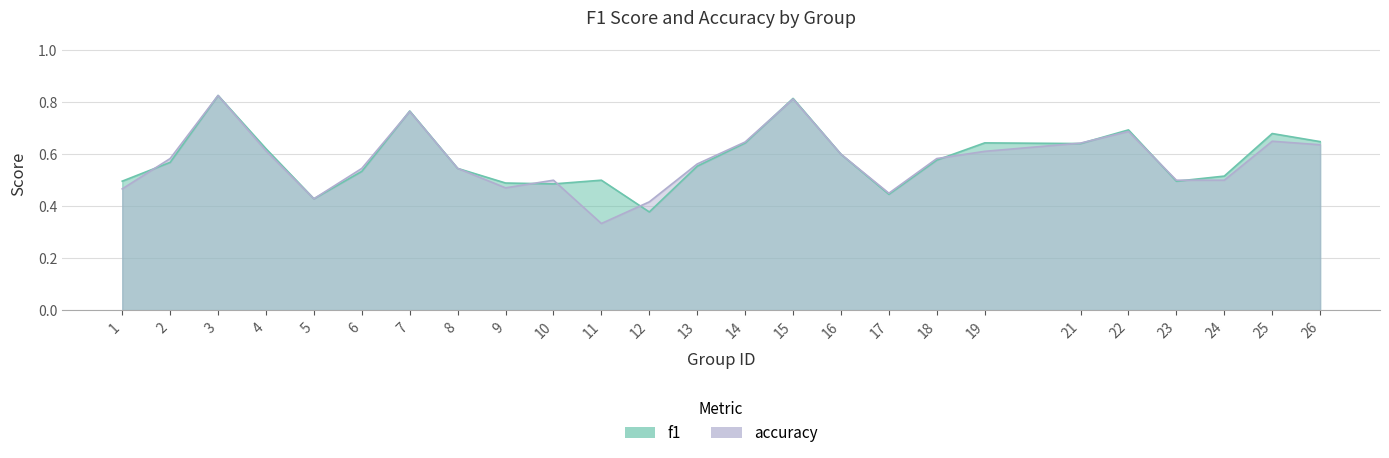

What is the approximate value of f1 at 23?

0.5